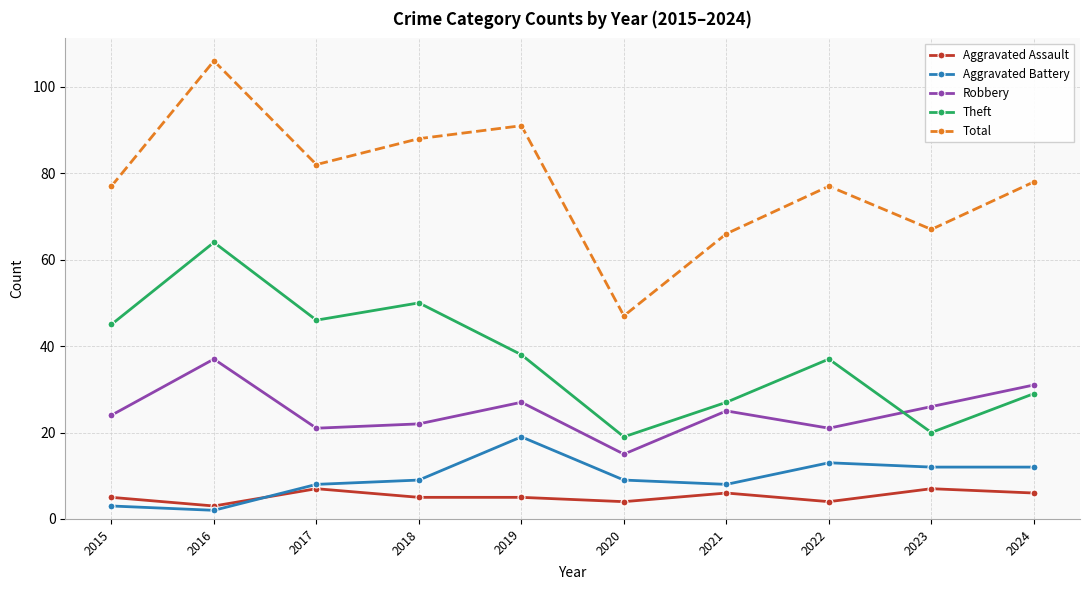

What is the difference between the highest and lowest values at 2017?

75